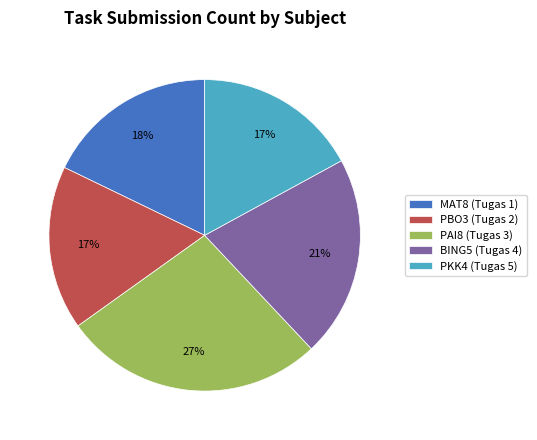

What is the ratio of the value at PKK4 (Tugas 5) to the value at PBO3 (Tugas 2)?

1.0